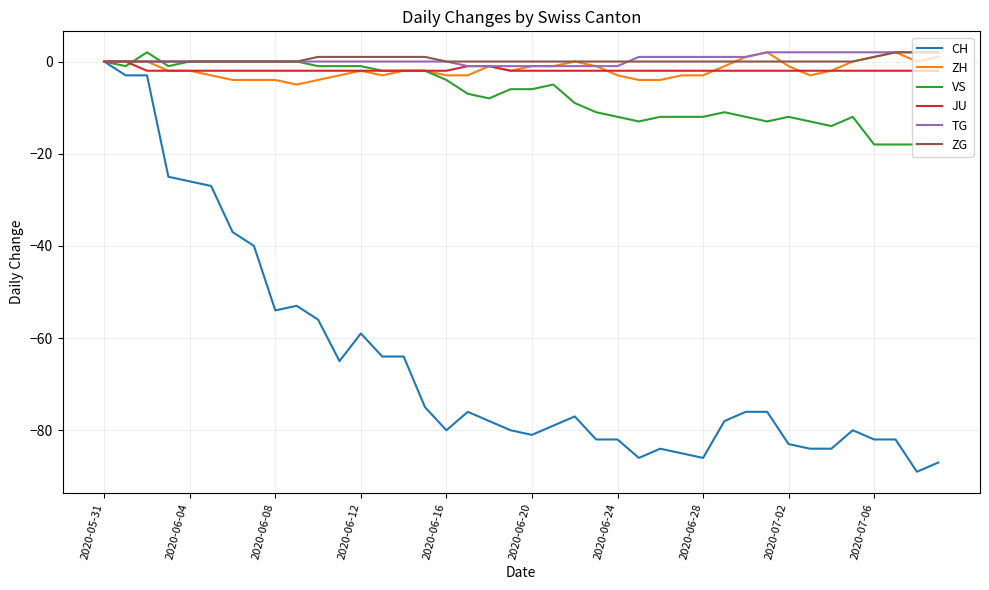

Which series has the largest range (max minus min)?

CH